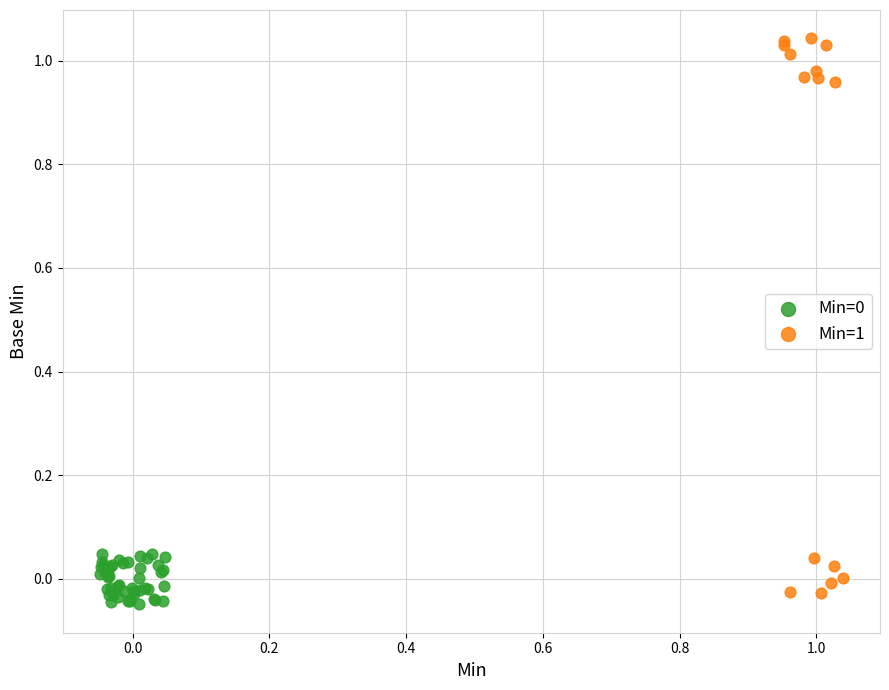

Which series has the widest spread of Y values?

Min=1